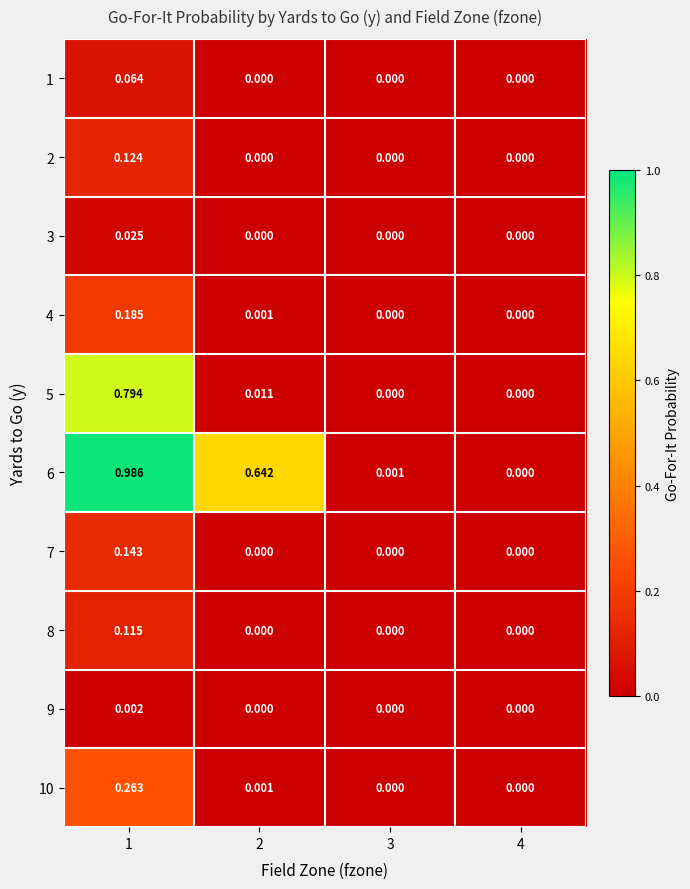

What is the difference between the highest and lowest values at 1?

1.0